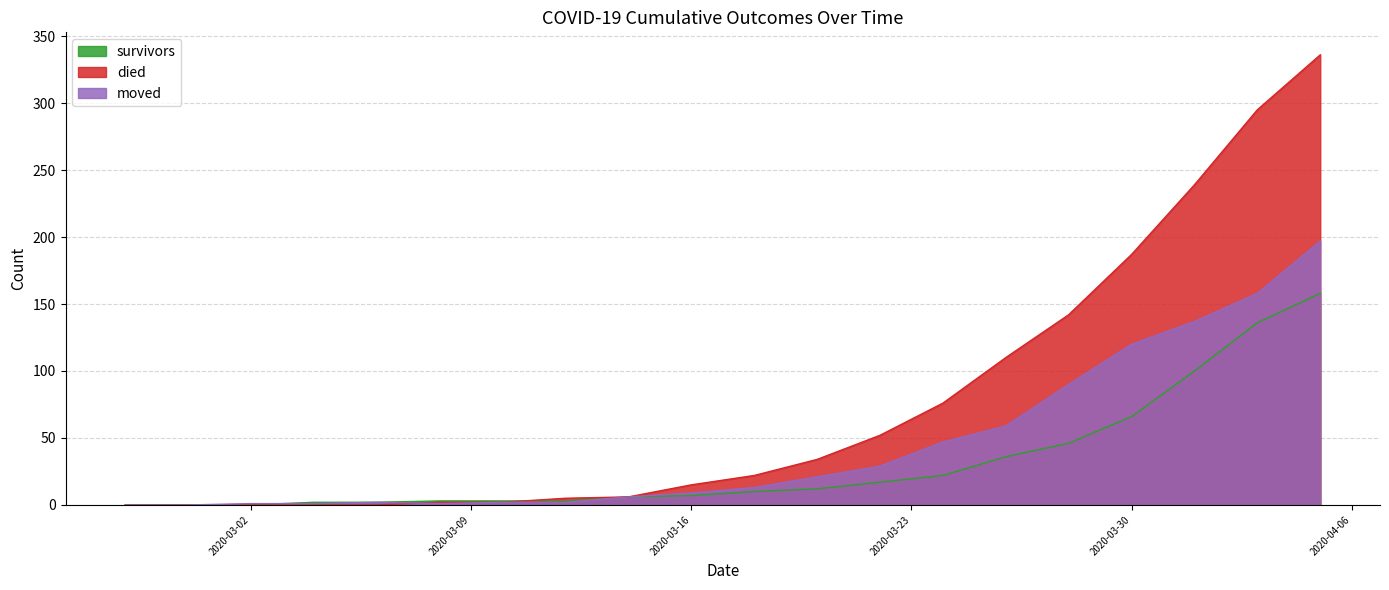

How many interior local peaks does the moved series have?

1